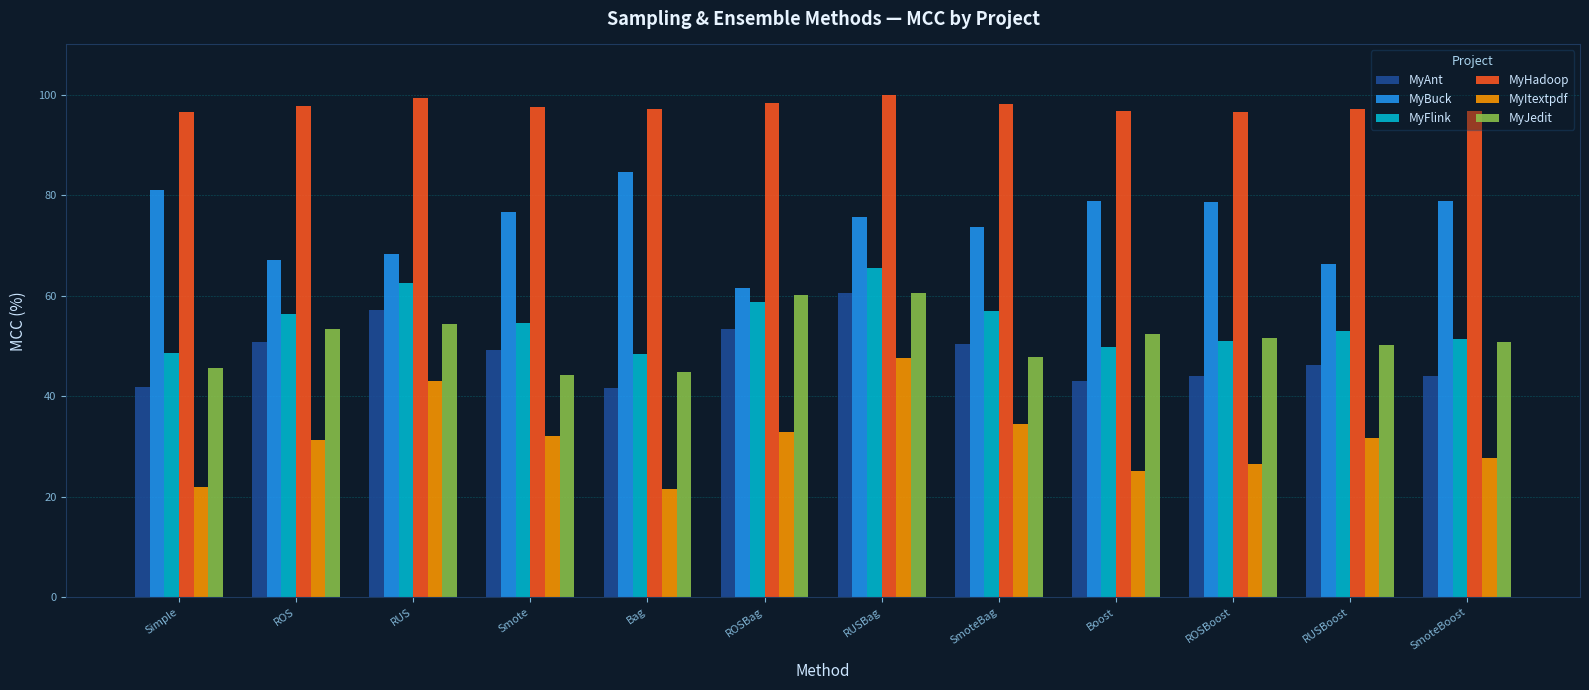

Count the number of categories in the chart.

12